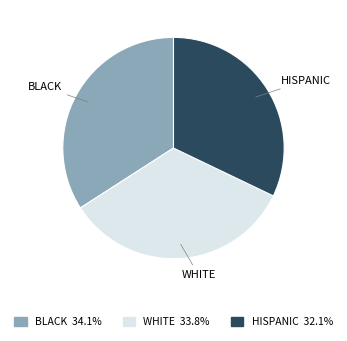

Combined, do WHITE and BLACK account for over 50%?

Yes